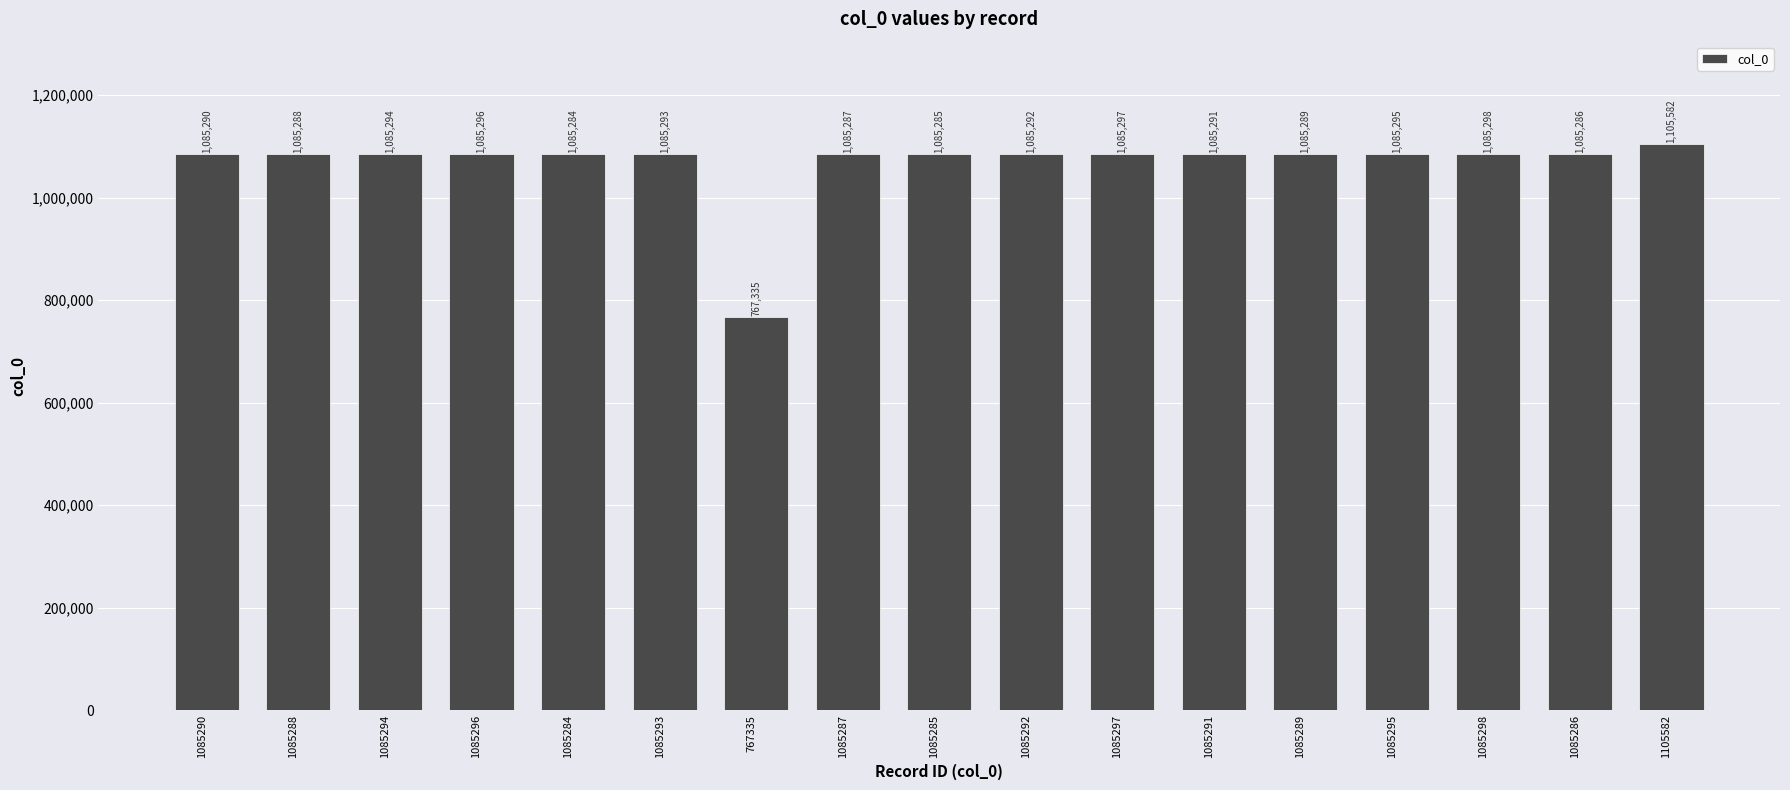

What is the label of the 3rd bar from the left?

1085294